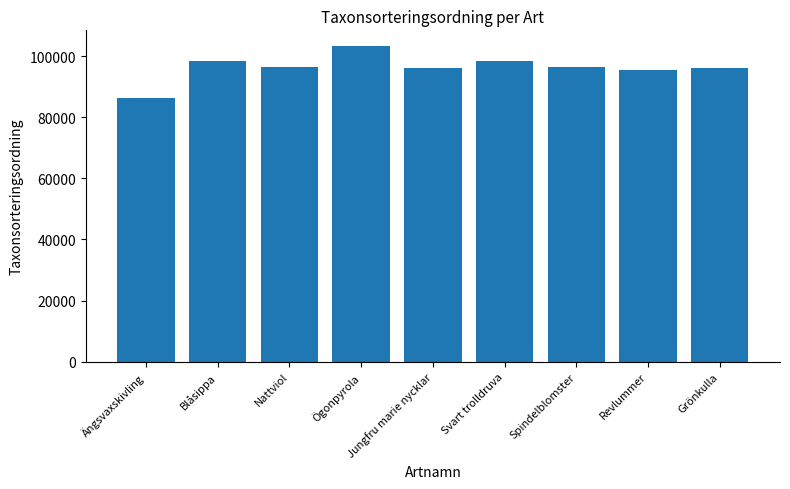

What is the difference between the maximum and minimum values?

16936